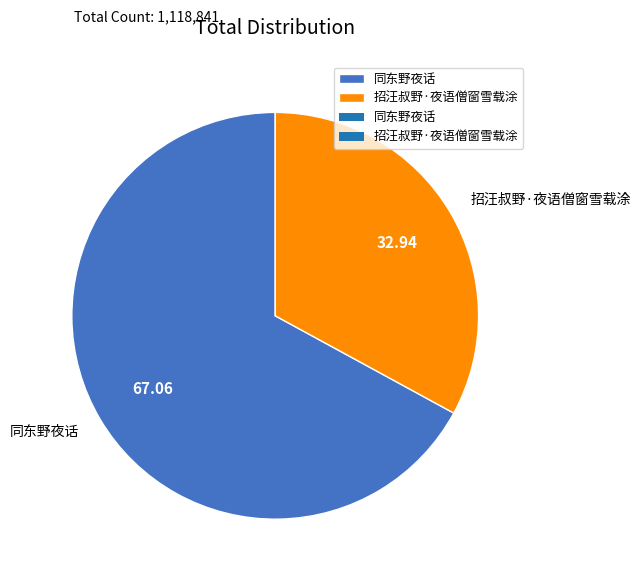

Is it true that 同东野夜话 is 61% of the pie?

False